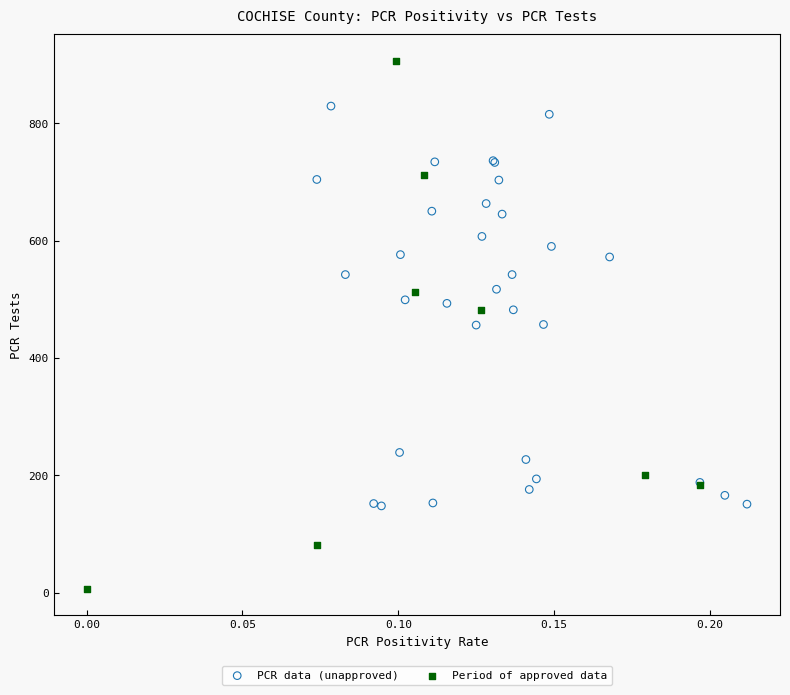

Which series contains the highest Y value?

Period of approved data